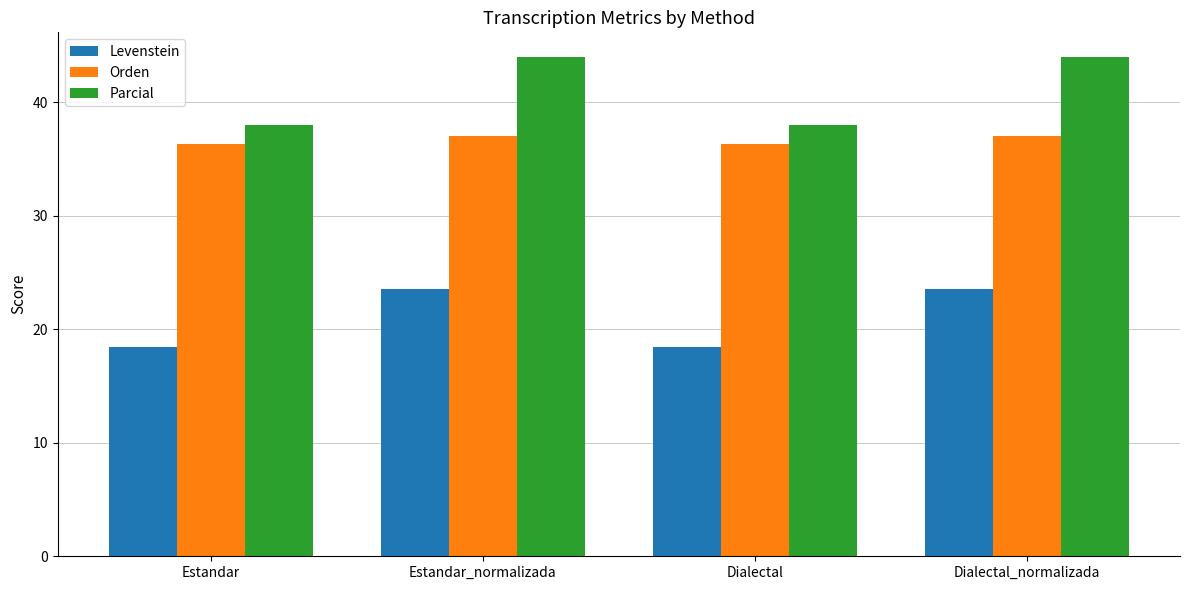

What is the approximate value of Levenstein at Estandar_normalizada?

23.5